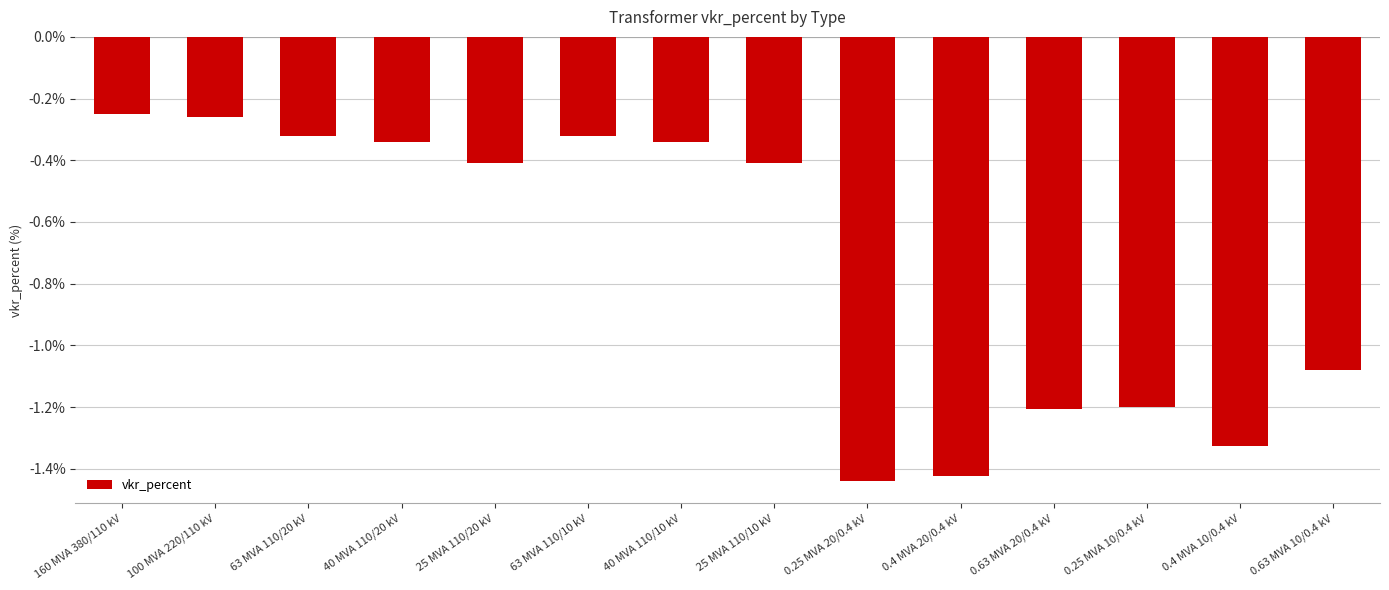

What is the label of the 6th bar from the left?

63 MVA 110/10 kV